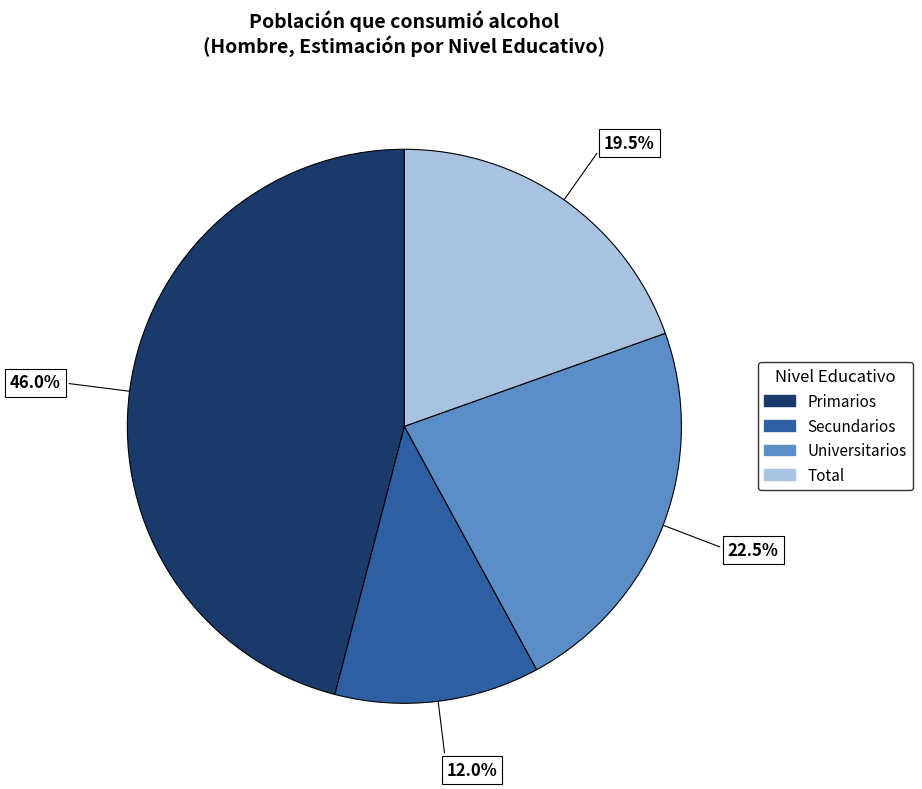

Does Universitarios account for over 50% of the chart?

No